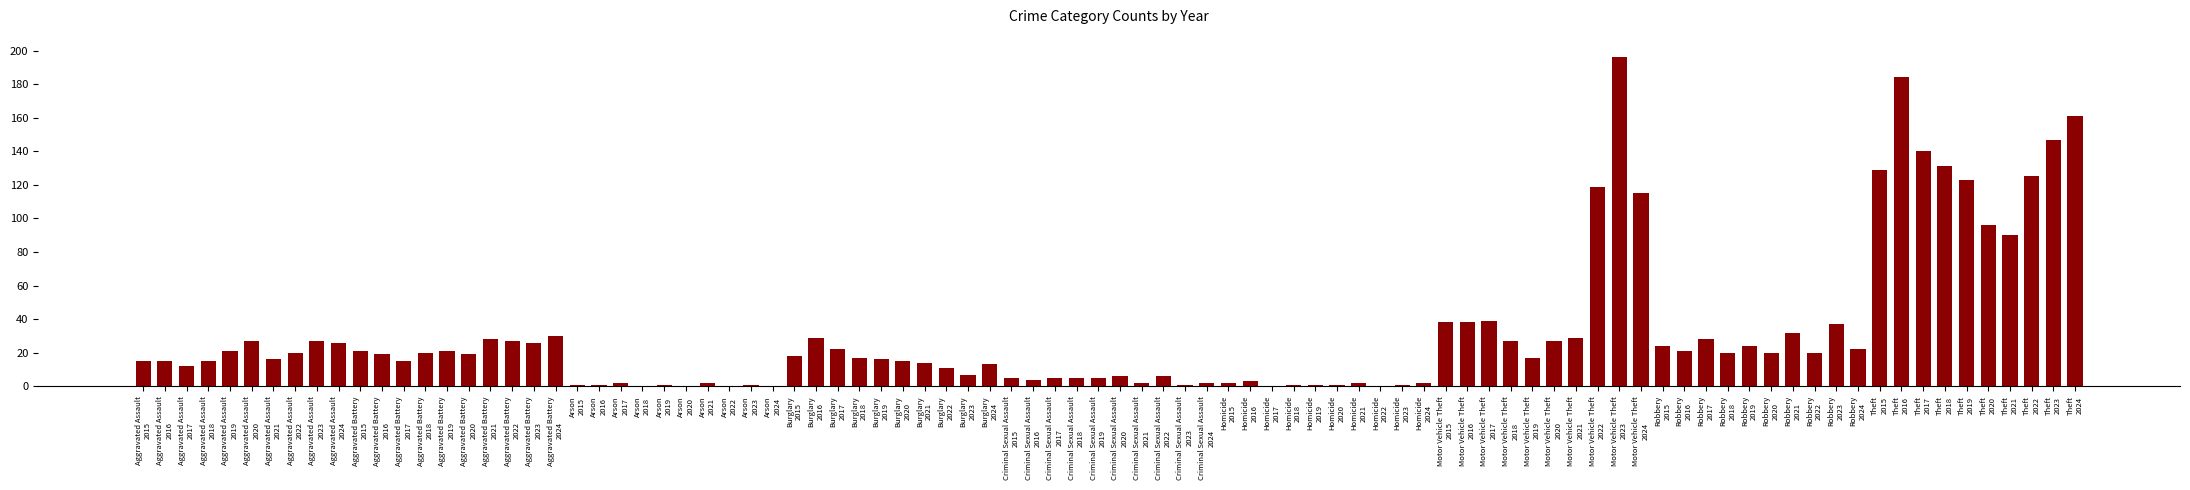

How many series are shown in this chart?

1